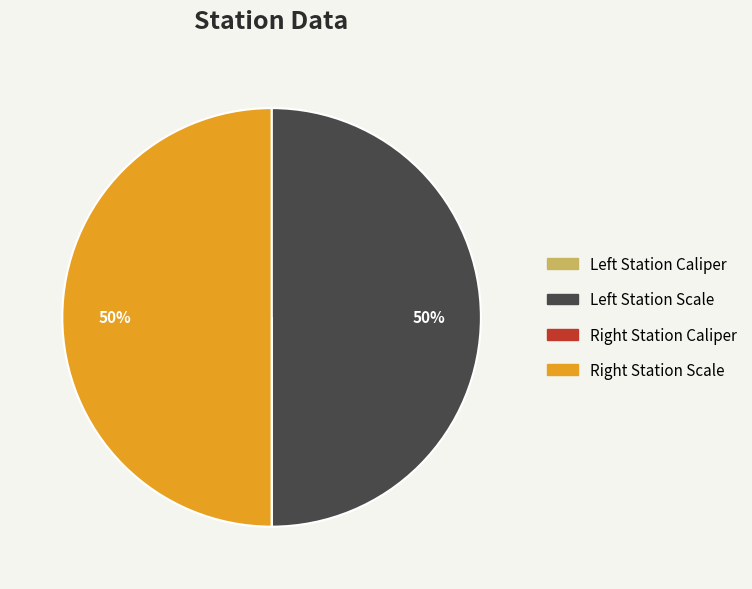

To the nearest percent, what is the difference between the largest and smallest slice percentages?

50%